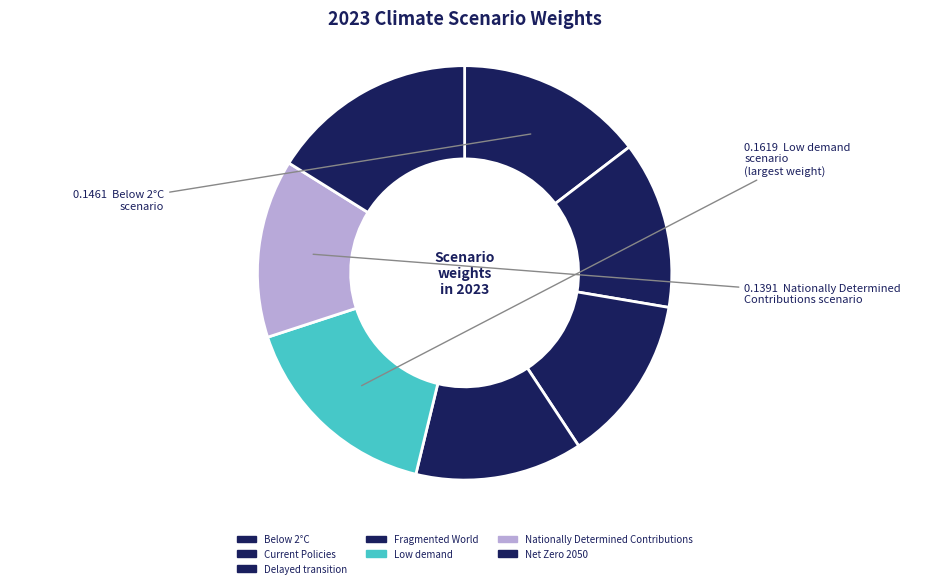

The Net Zero 2050 slice represents 10% of the pie. True or false?

False